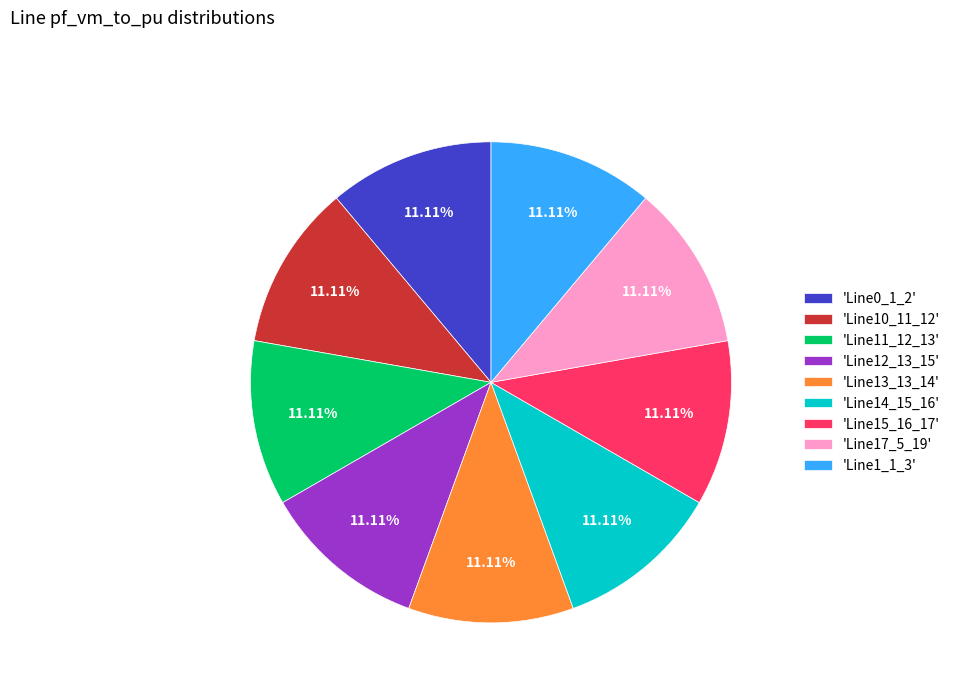

How many slices are in this pie chart?

9